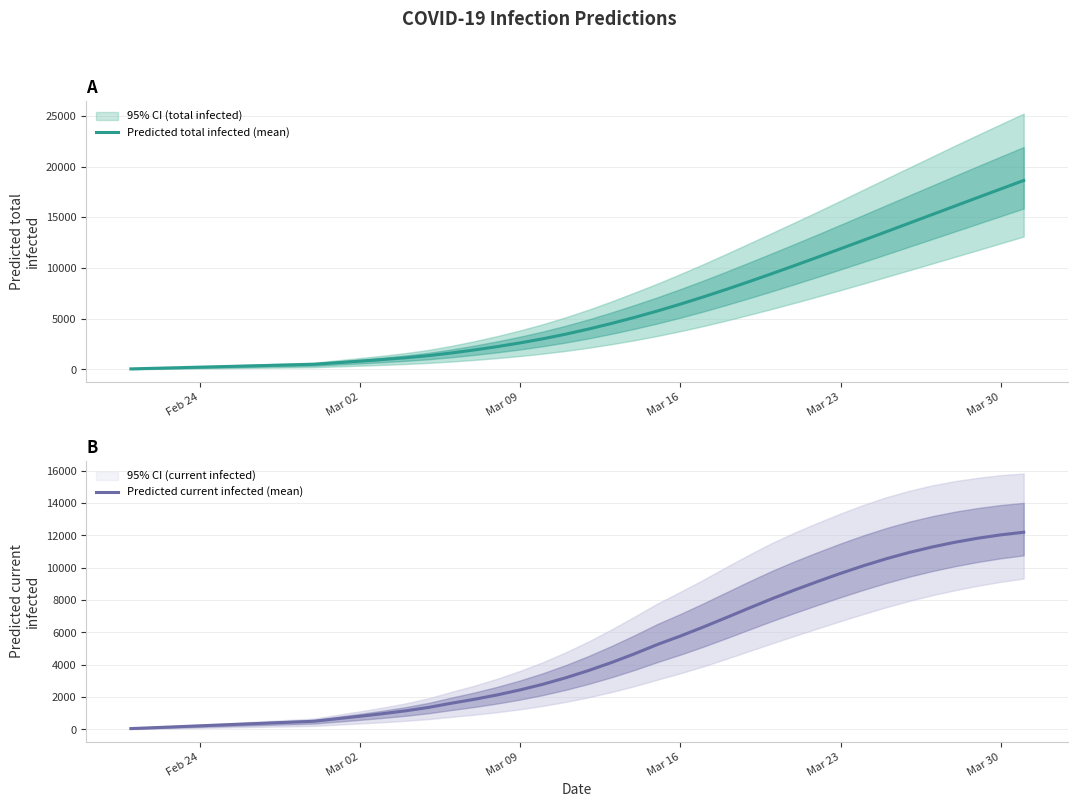

Reading right to left, list all the values displayed in this chart.

Predicted total infected (mean): 18633	17798	16958	16116	15271	14426	13582	12740	11902	11072	10252	9445	8656	7889	7148	6438	5765	5132	4540	3989	3483	3025	2617	2251	1922	1624	1364	1155	978	817	664	510	453	397	340	283	227	170	113	57
Predicted current infected (mean): 12195	12032	11826	11576	11282	10944	10557	10123	9651	9150	8628	8081	7502	6911	6331	5774	5255	4679	4143	3649	3199	2798	2447	2138	1865	1624	1364	1155	978	817	664	510	453	397	340	283	227	170	113	57